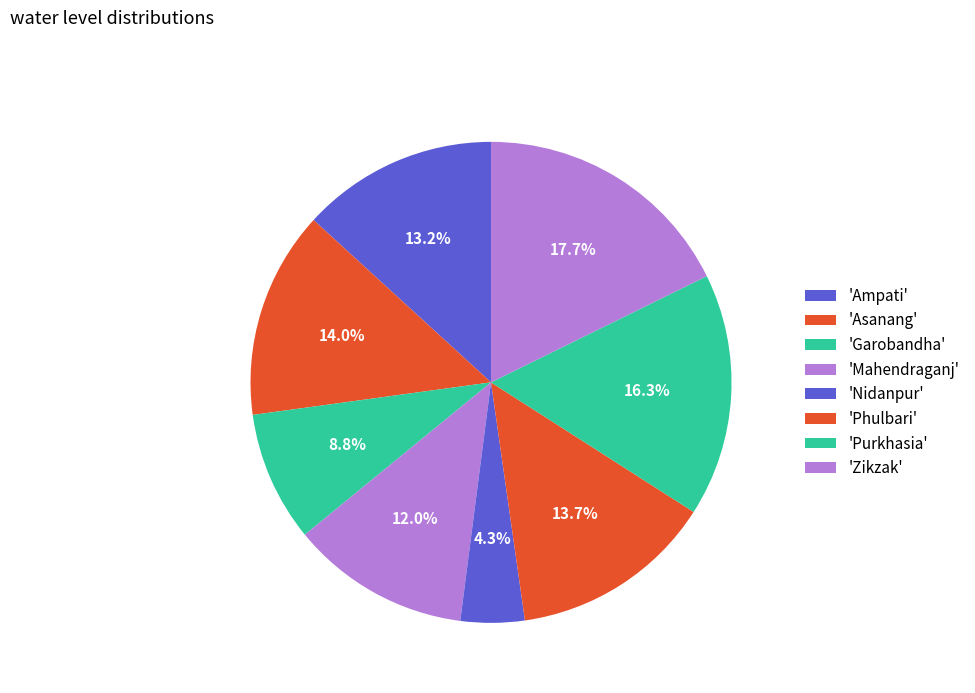

Which slice is the smallest?

Nidanpur